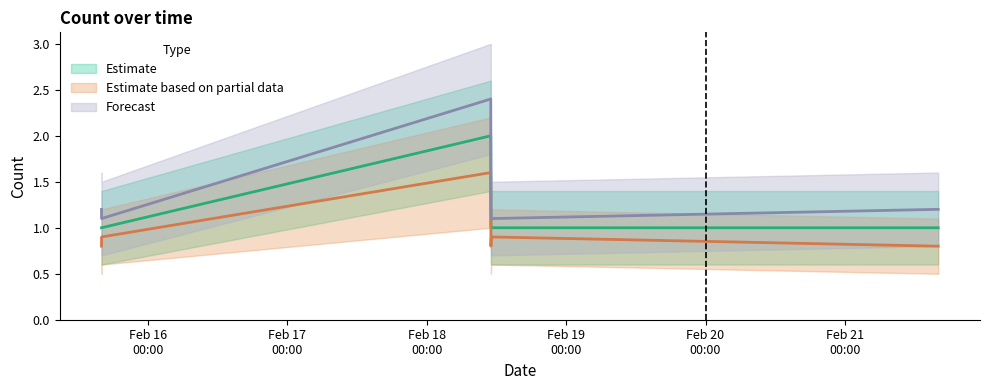

Where is the first local minimum for Forecast?

2019-02-15 16:00:00